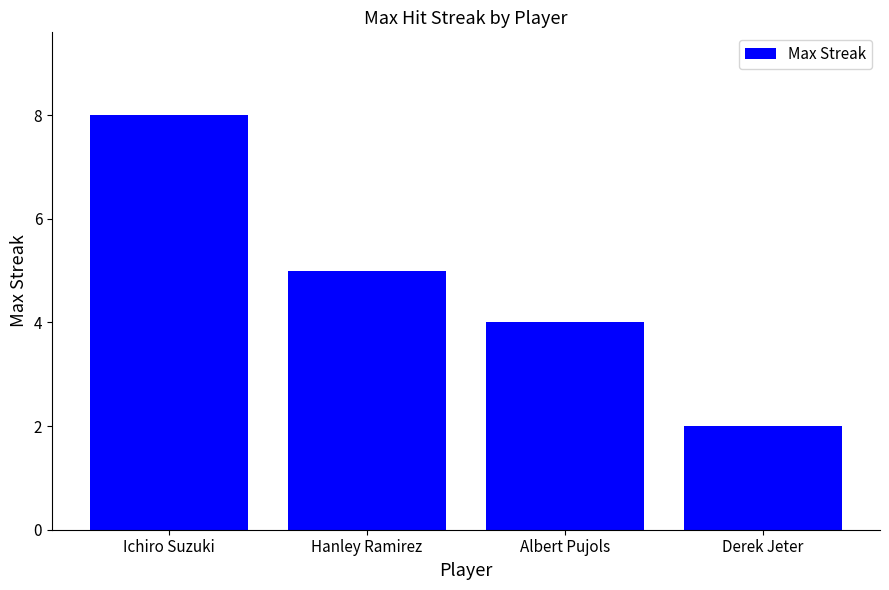

What is the ratio of the value at Derek Jeter to the value at Hanley Ramirez?

0.4